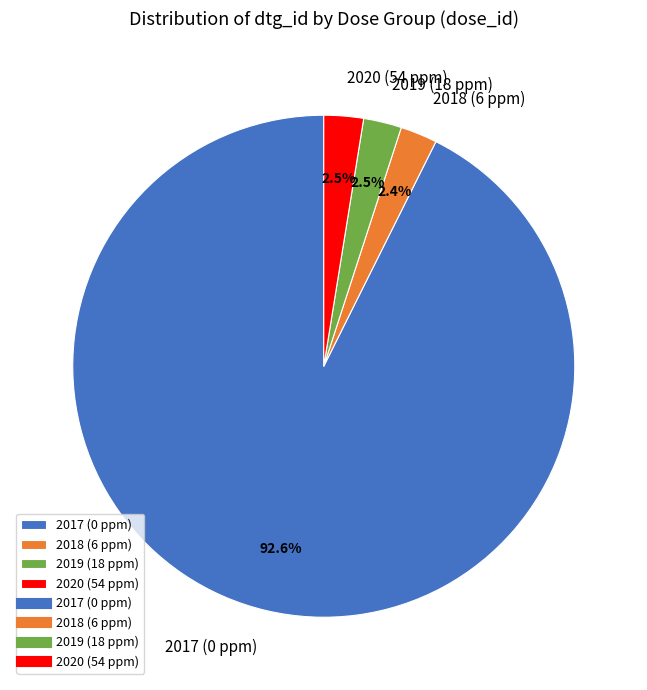

Is the sum of 2020 (54 ppm) and 2019 (18 ppm) greater than half?

No